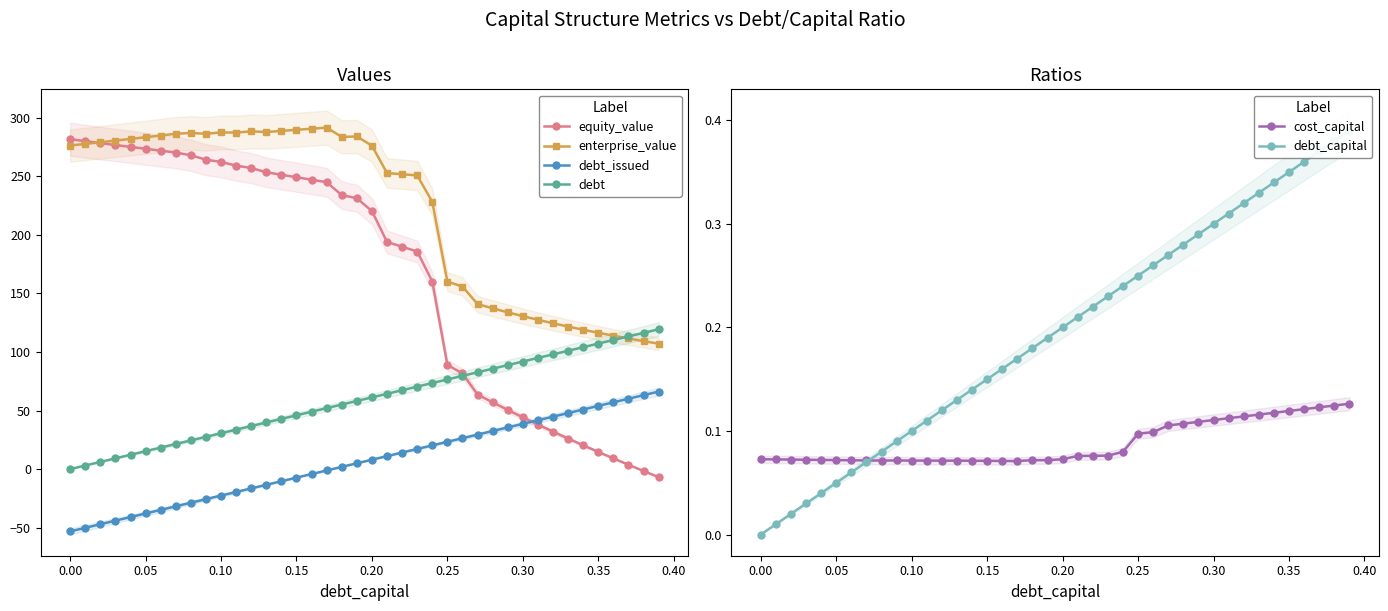

Rank the series by their maximum value, from lowest to highest.

cost_capital, debt_capital, debt_issued, debt, equity_value, enterprise_value